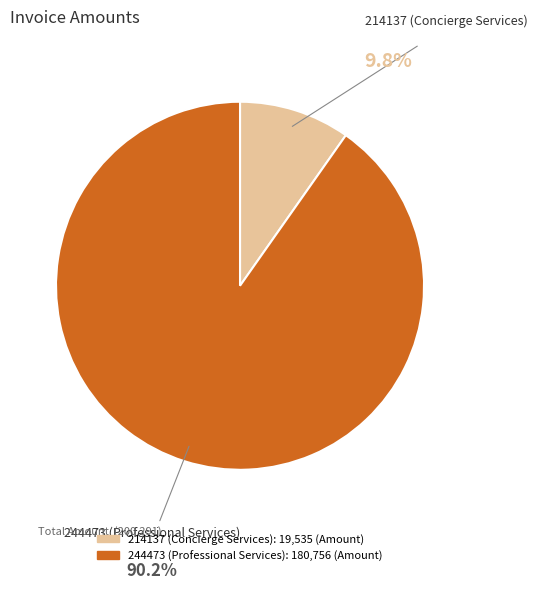

How many segments does this pie chart have?

2